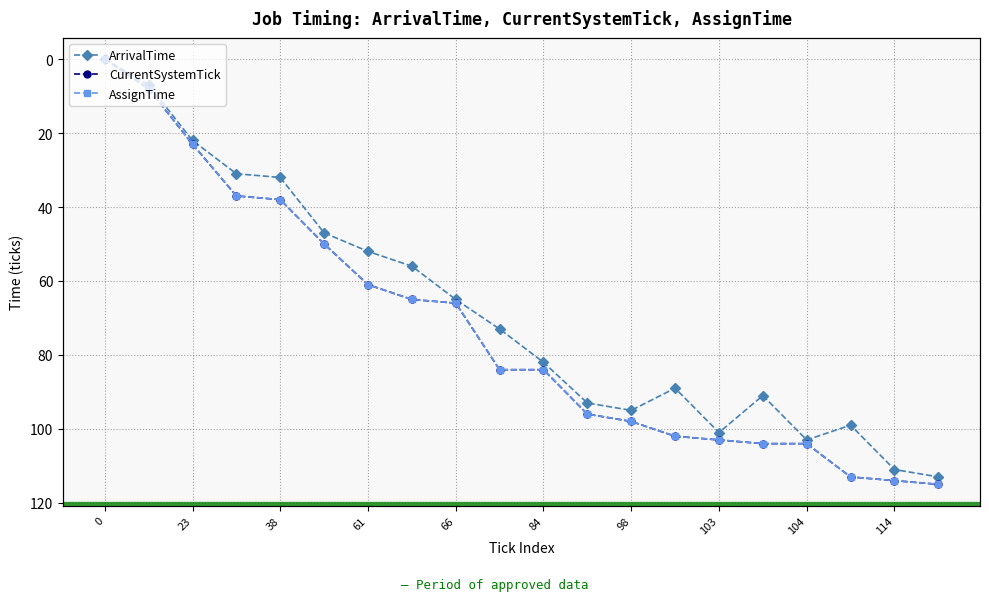

True or false: AssignTime and CurrentSystemTick cross at least once.

False